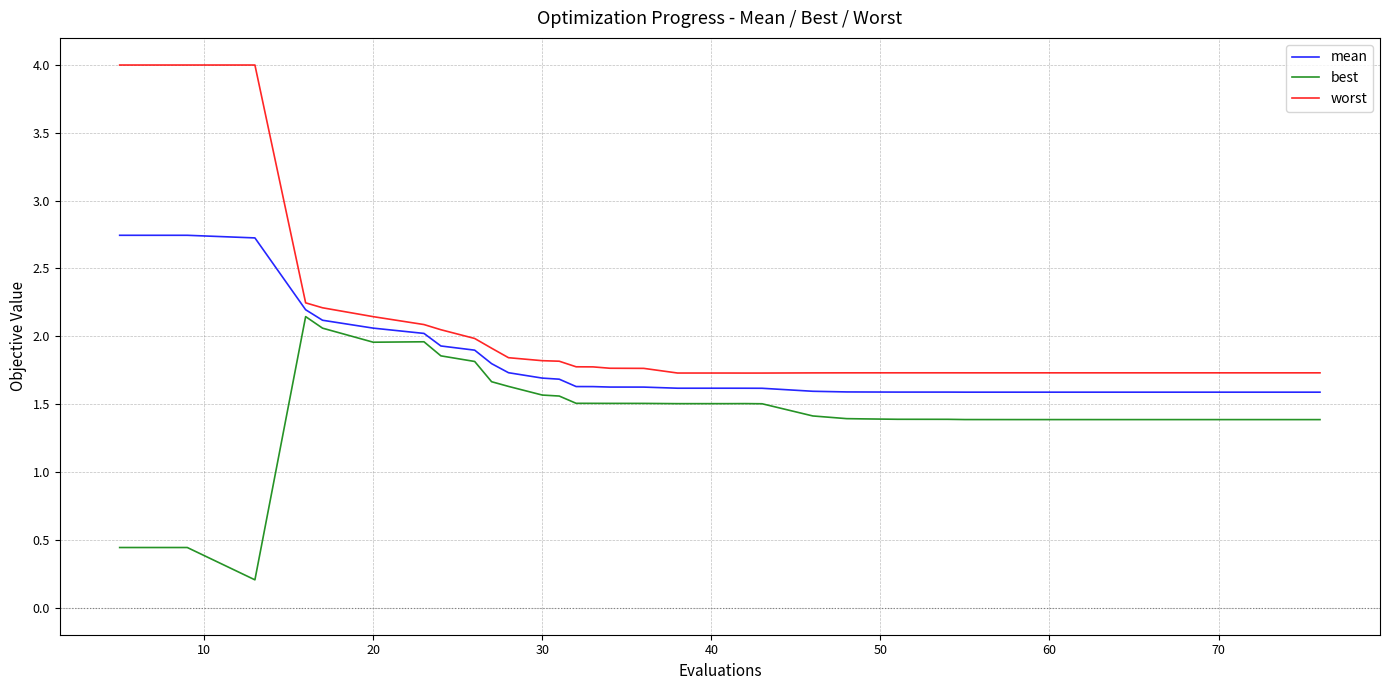

True or false: worst and best intersect in this chart.

False